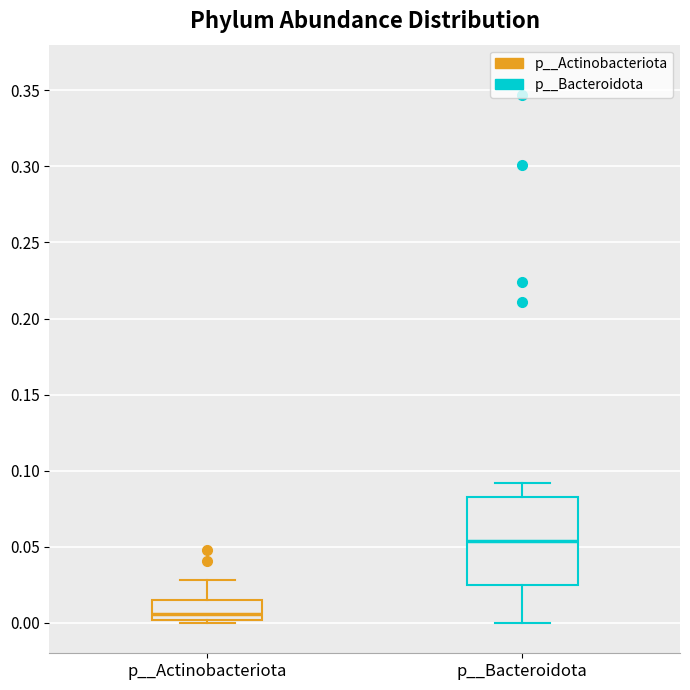

Reading left to right, transcribe this box plot: for each box, give where its median line is, the range the box spans, and where its two whiskers end, as read against the y-axis. The values are not printed on the chart, so give them approximately, as read against the axis.

p__Actinobacteriota: median 0.005, box 0.000 to 0.015, whiskers 0.000 (just below the box's lower edge) to 0.030
p__Bacteroidota: median 0.055, box 0.025 to 0.080, whiskers 0.000 to 0.090